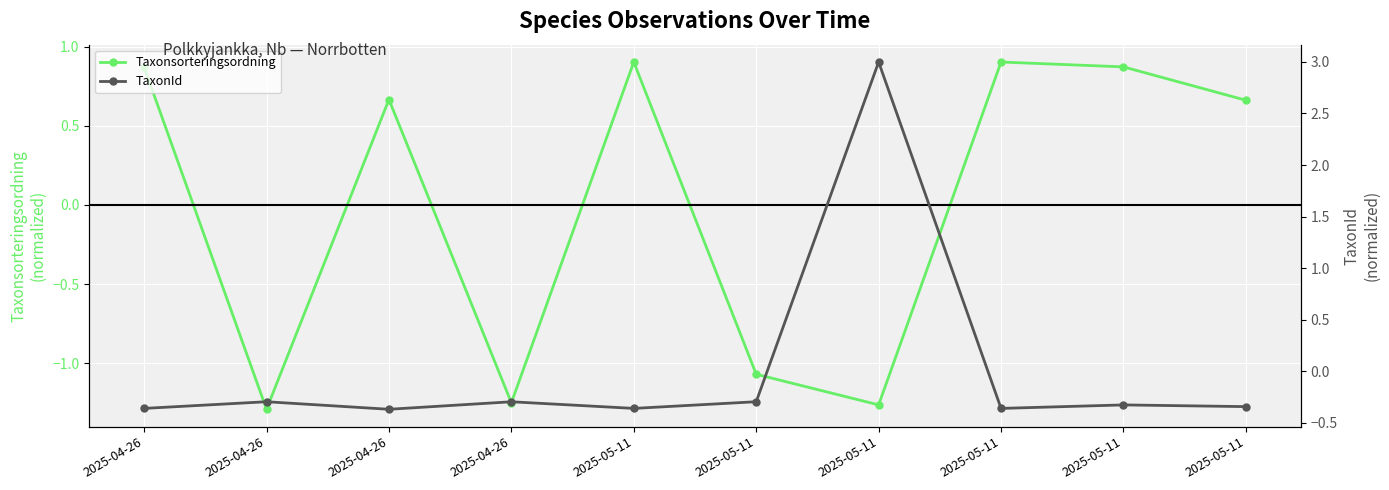

How many interior local peaks does the TaxonId series have?

4